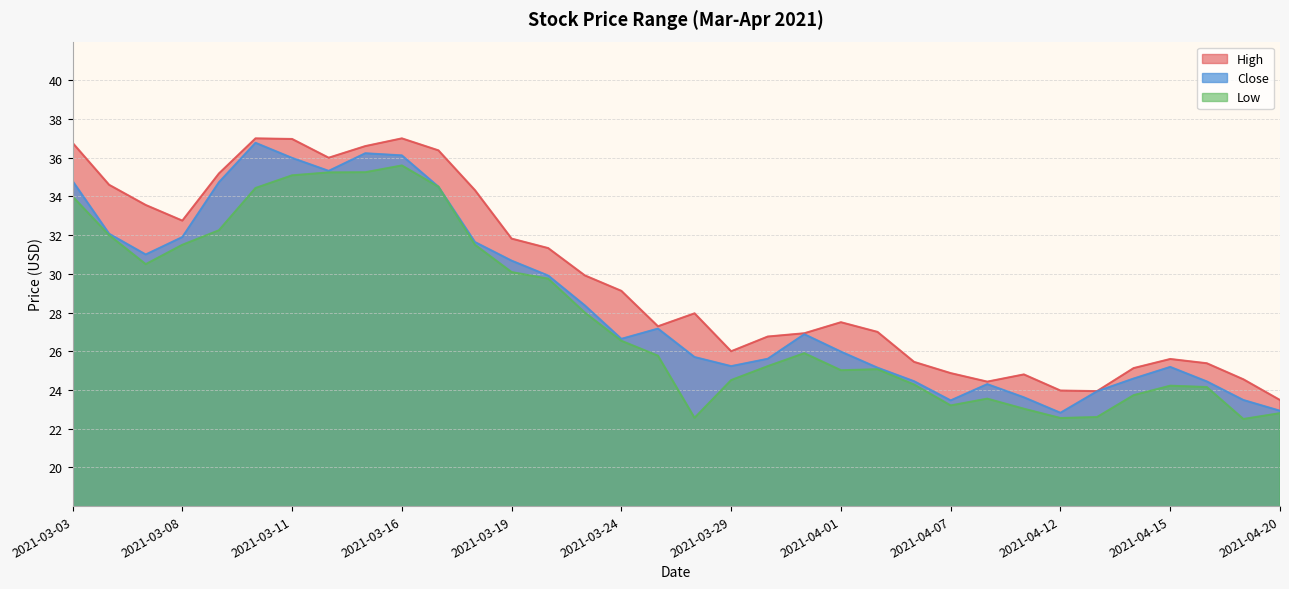

At 2021-03-23, list the series in order from smallest to largest.

Low, Close, High